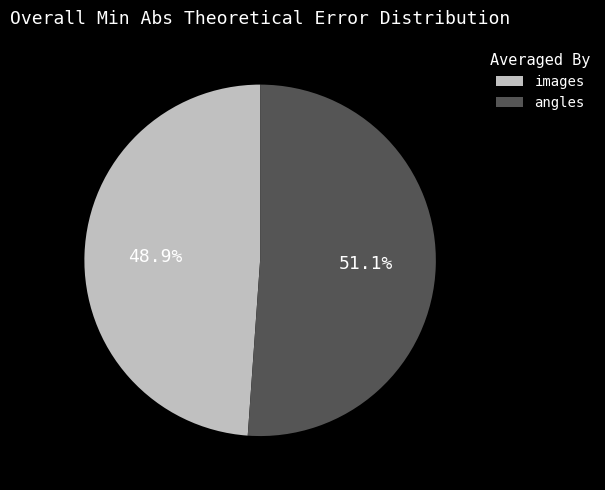

Does any single category account for the majority?

Yes